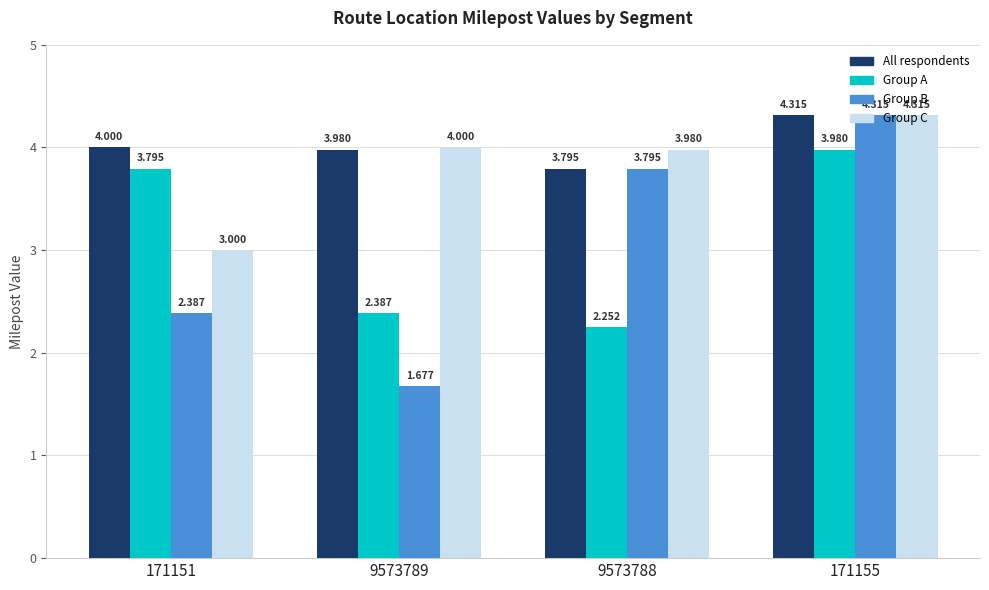

What is the difference between the Group A values at 9573789 and 9573788?

0.1